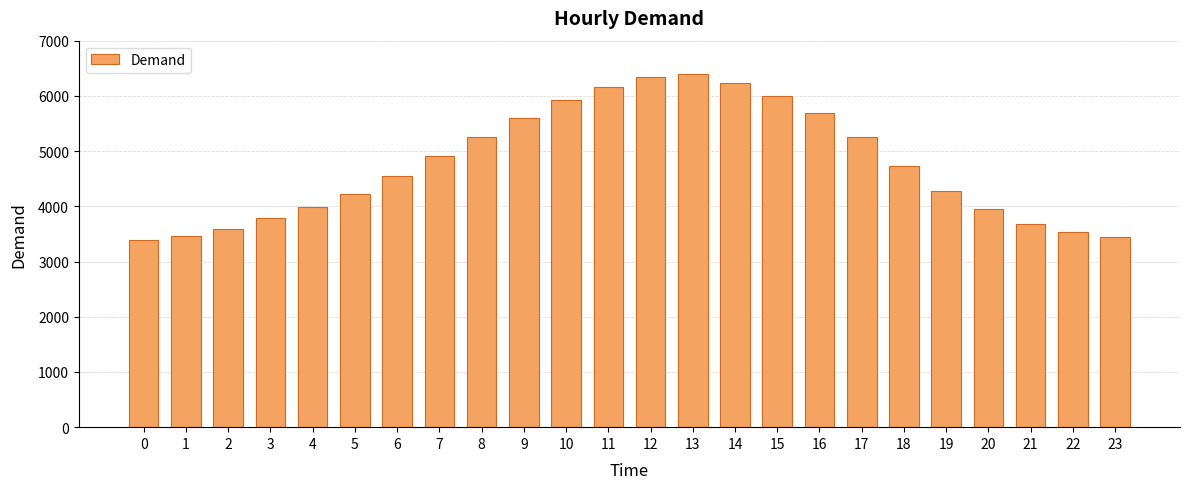

What is the difference between the values at 9 and 21?

1916